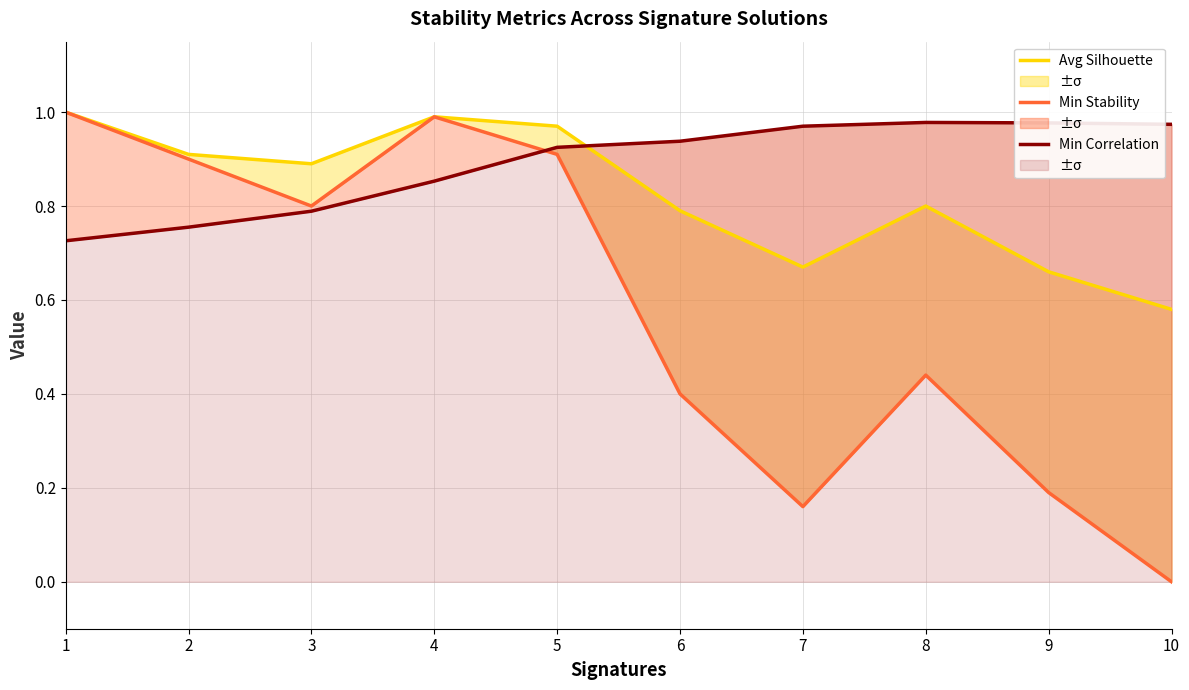

Reading right to left, list all the values displayed in this chart.

Stability (Avg Silhouette): 10=0.6	9=0.7	8=0.8	7=0.7	6=0.8	5=1.0	4=1.0	3=0.9	2=0.9	1=1.0
Minimum Stability: 10=0.0	9=0.2	8=0.4	7=0.2	6=0.4	5=0.9	4=1.0	3=0.8	2=0.9	1=1.0
Minimum Correlation: 10=1.0	9=1.0	8=1.0	7=1.0	6=0.9	5=0.9	4=0.9	3=0.8	2=0.8	1=0.7